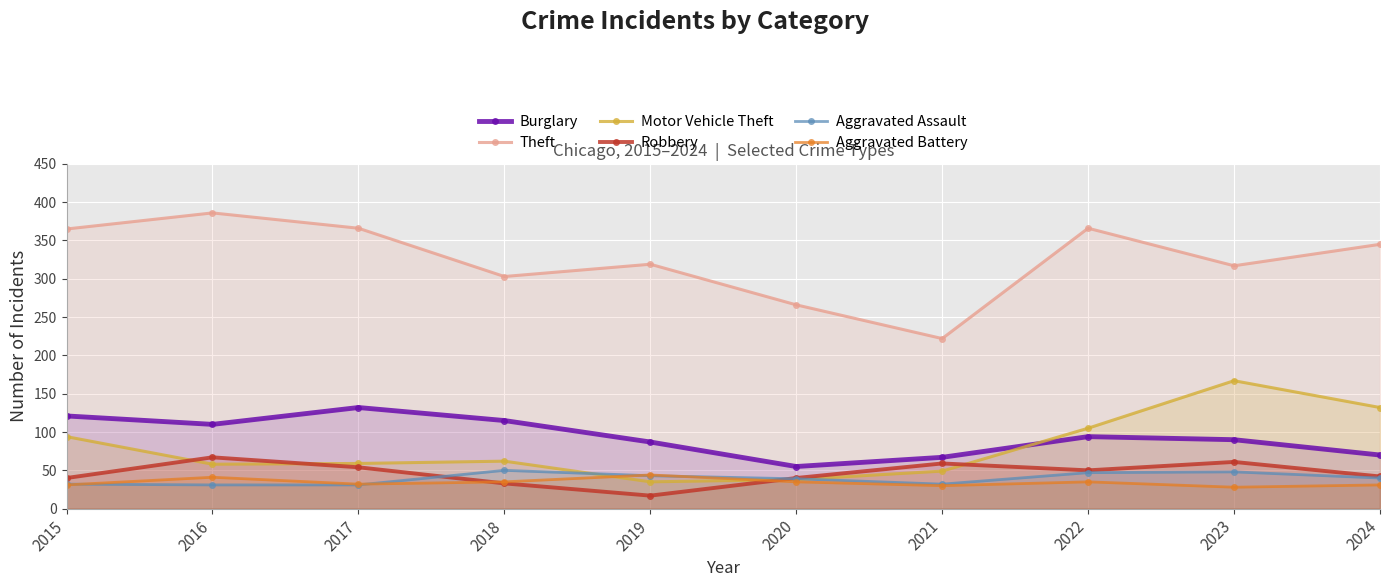

Read the Burglary value at 2015, to the nearest 5.

120